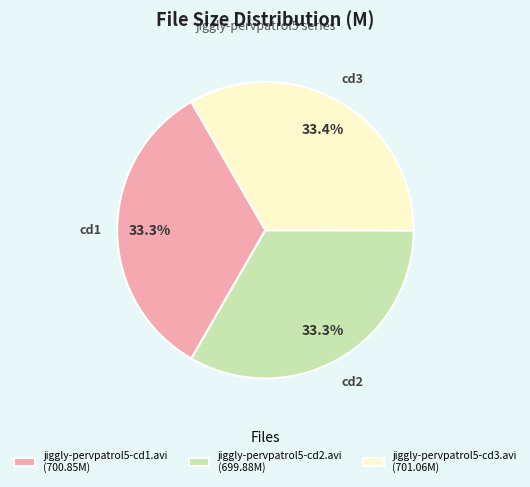

Count the number of slices in the pie.

3